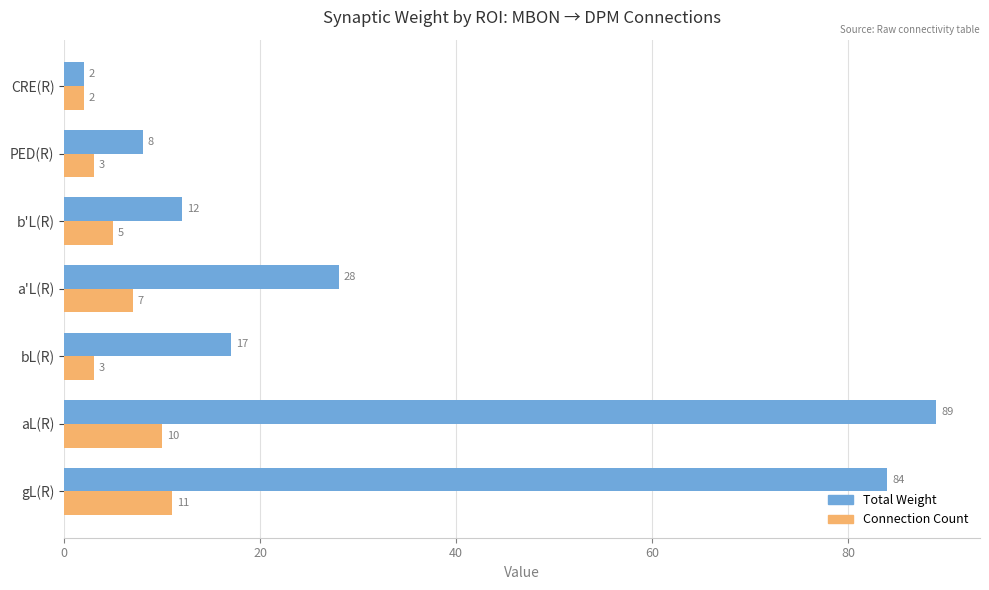

Count the Connection Count values in the range 3 to 10.

5